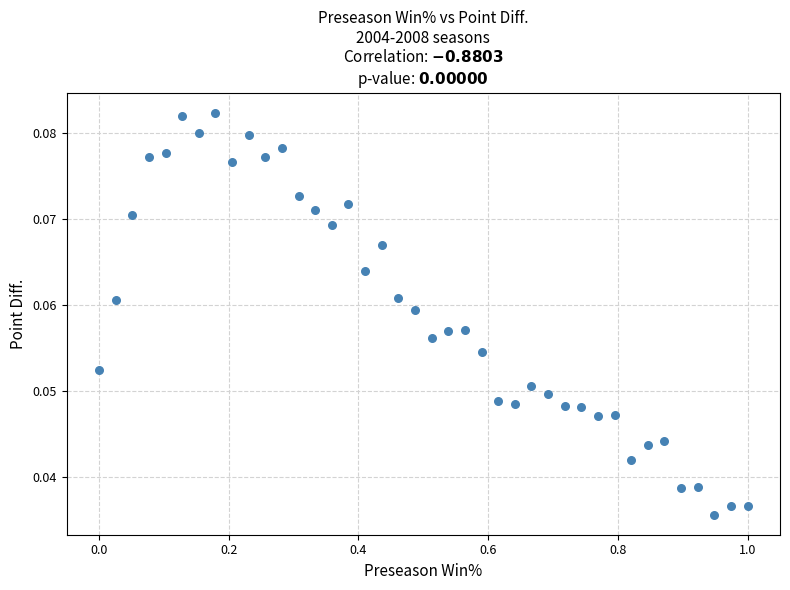

What is the range of X values (max minus min)?

1.0